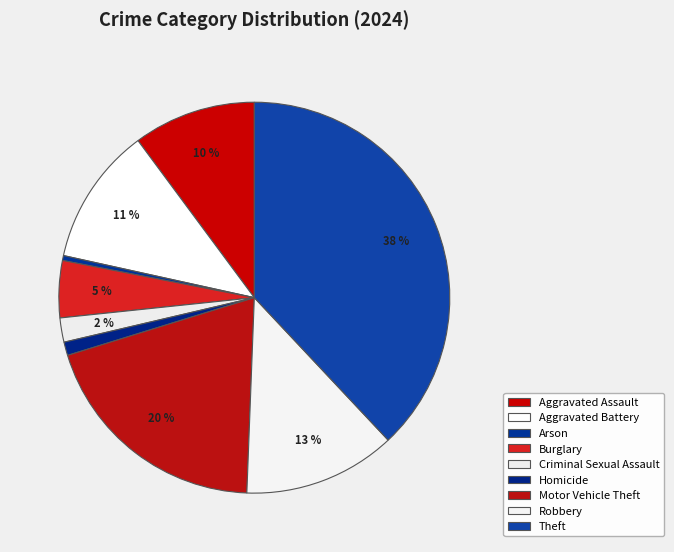

To the nearest percent, what is the combined percentage of Arson and Criminal Sexual Assault?

2%